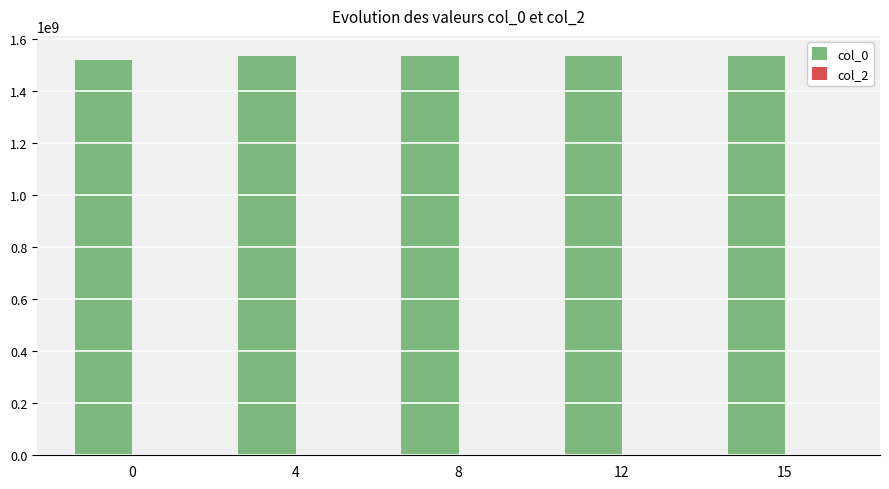

What is the ratio of the value at 4 to the value at 15?

1.0